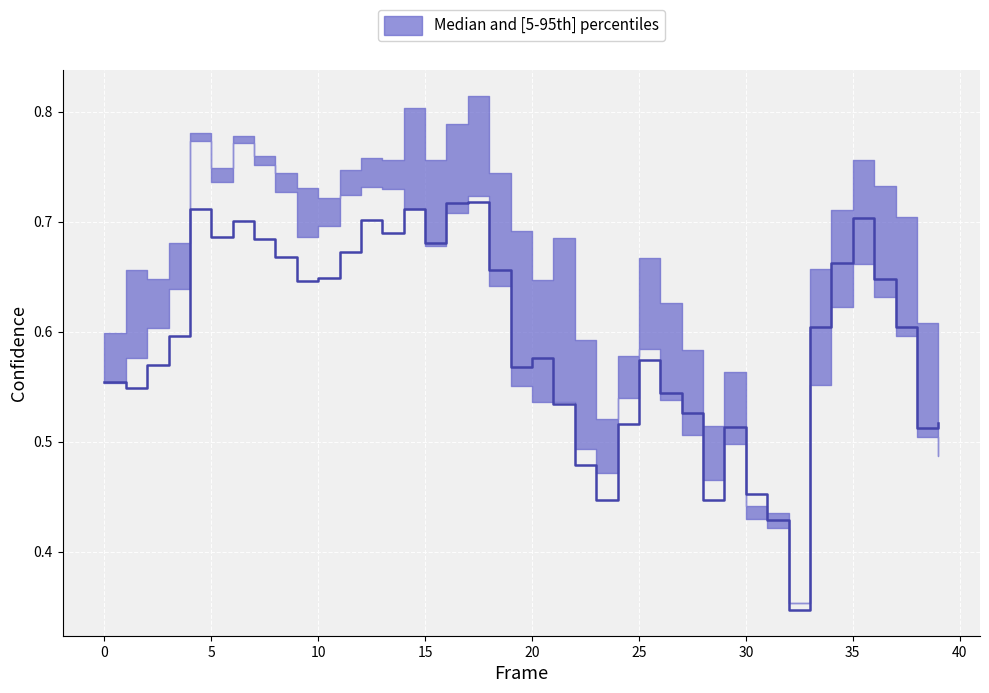

The lower_bound series shows 0.7 at 20. True or false?

False